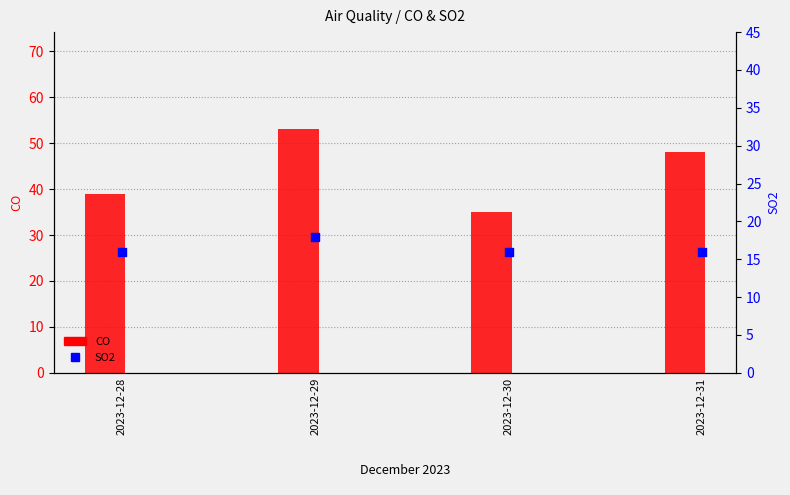

Which series has the largest total across all categories?

CO